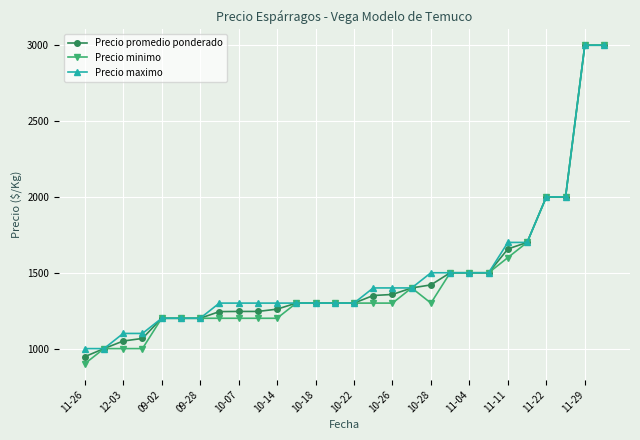

Which series has the widest spread of values?

Precio minimo